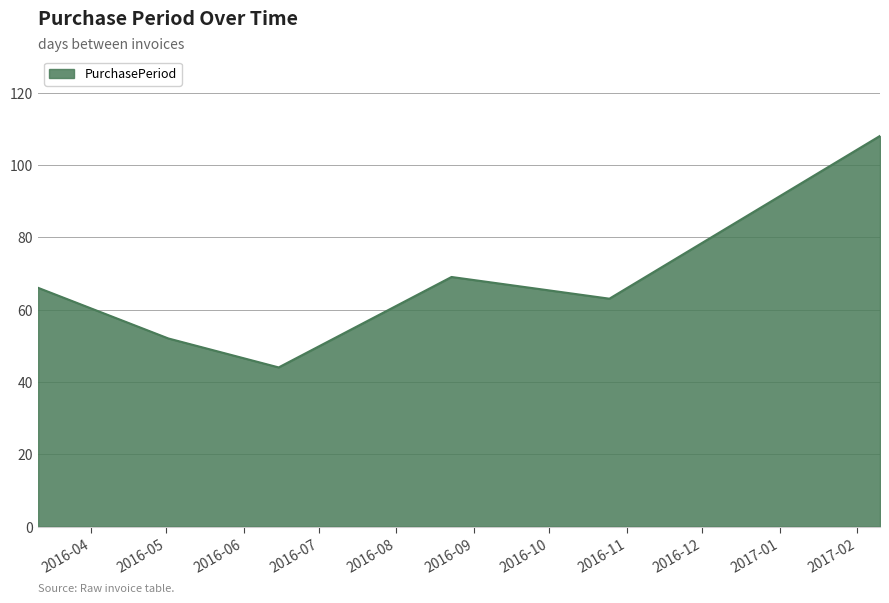

What is the greatest value displayed?

108